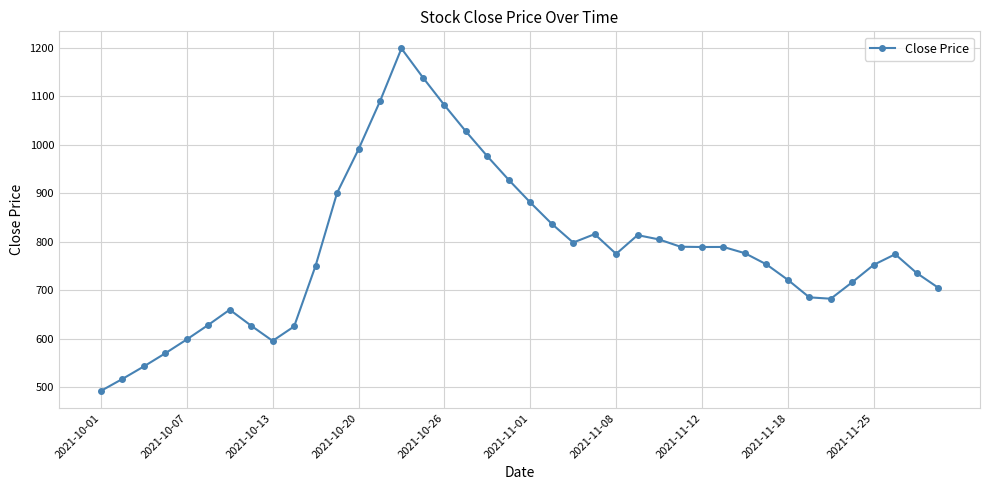

What is the value of the 28th point from the left?

789.6